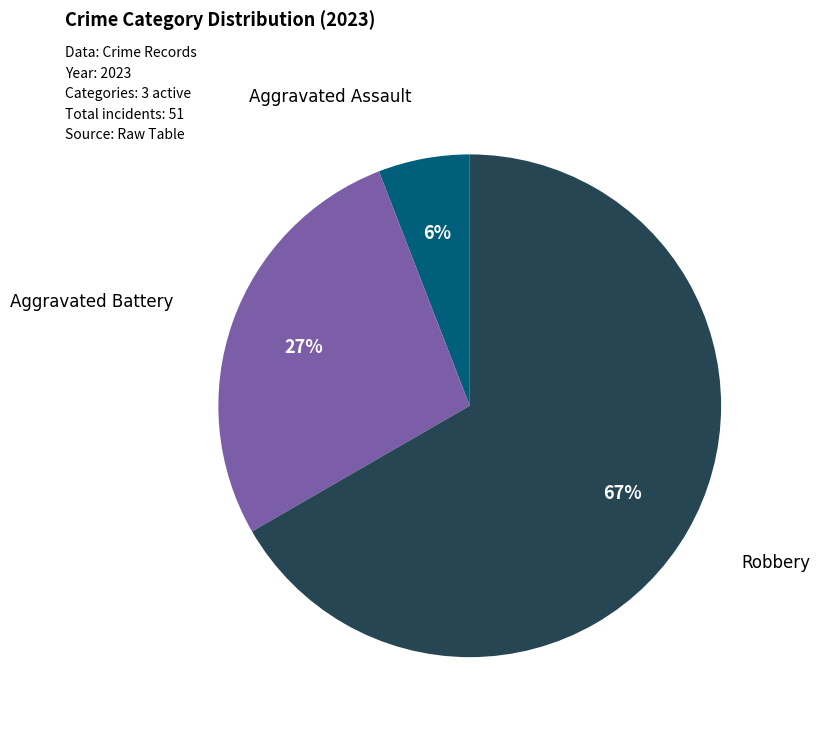

Is there a majority slice in this chart?

Yes